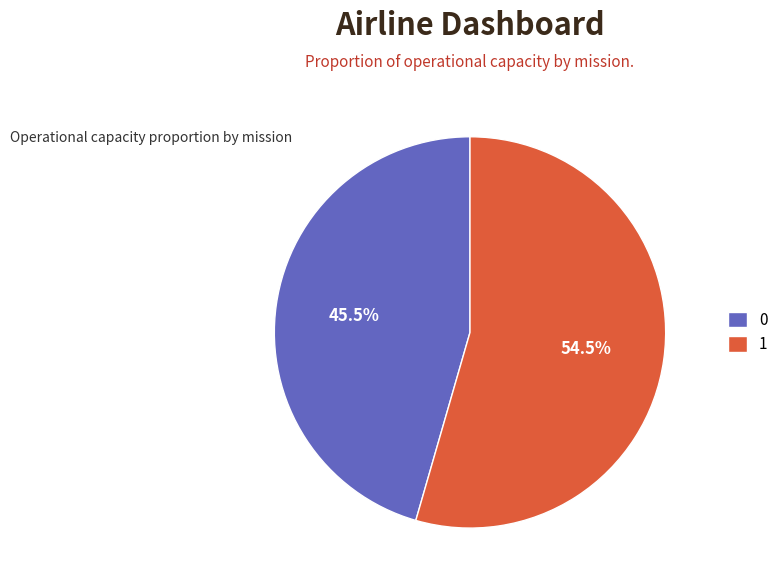

Does 1 represent more than half of the total?

Yes